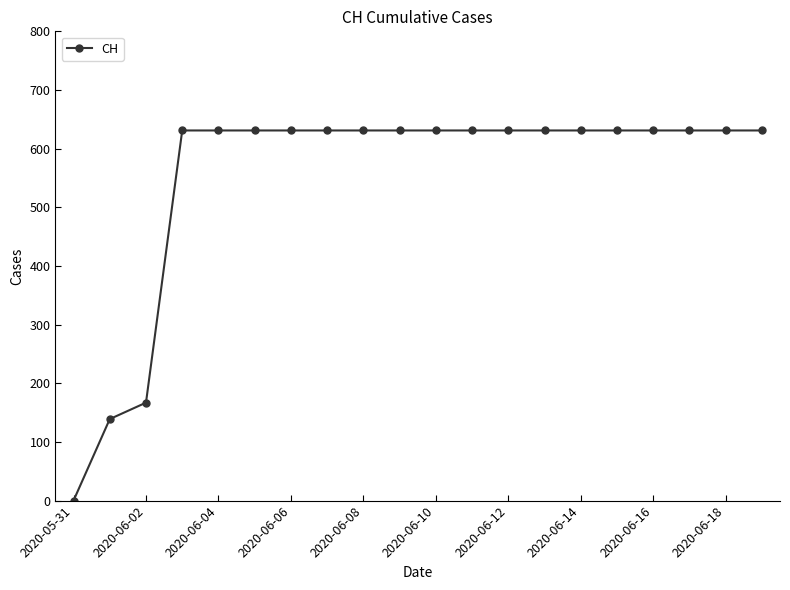

What is the difference between the maximum and minimum values?

631